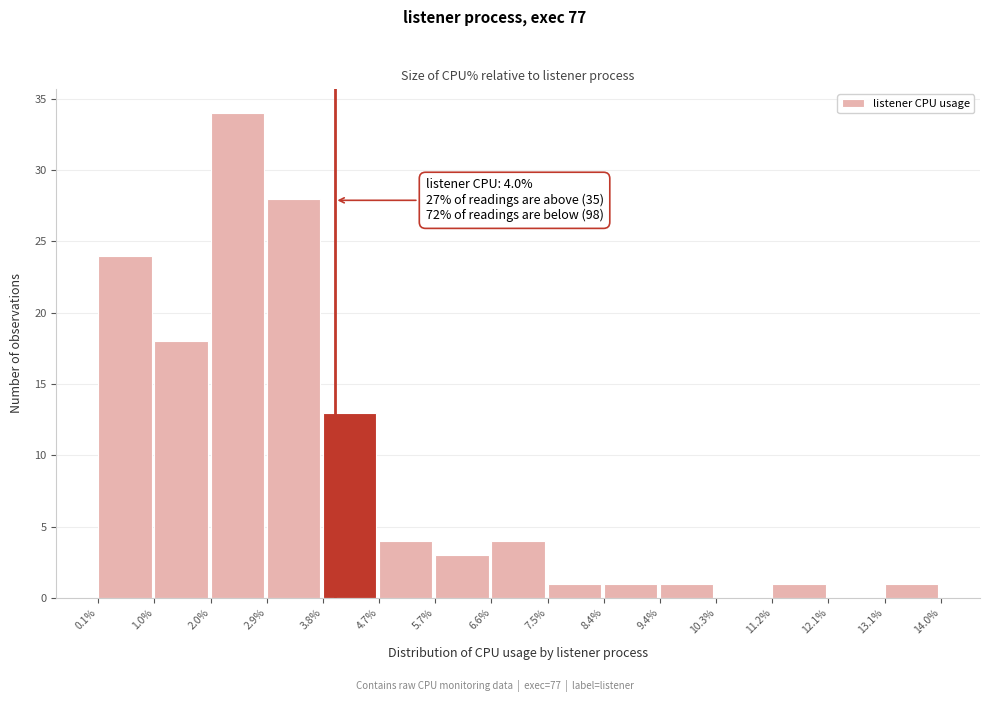

Which range on the x-axis has the tallest bar?

2.0% to 2.9%